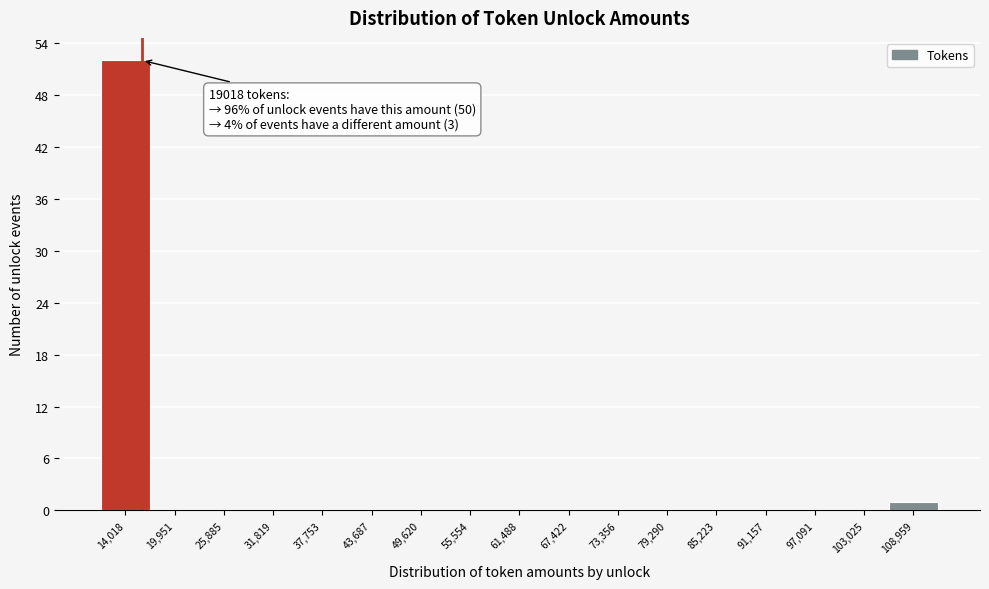

Reading right to left, extract all data points from this chart.

108,959=1	103,025=0	97,091=0	91,157=0	85,223=0	79,290=0	73,356=0	67,422=0	61,488=0	55,554=0	49,620=0	43,687=0	37,753=0	31,819=0	25,885=0	19,951=0	14,018=52